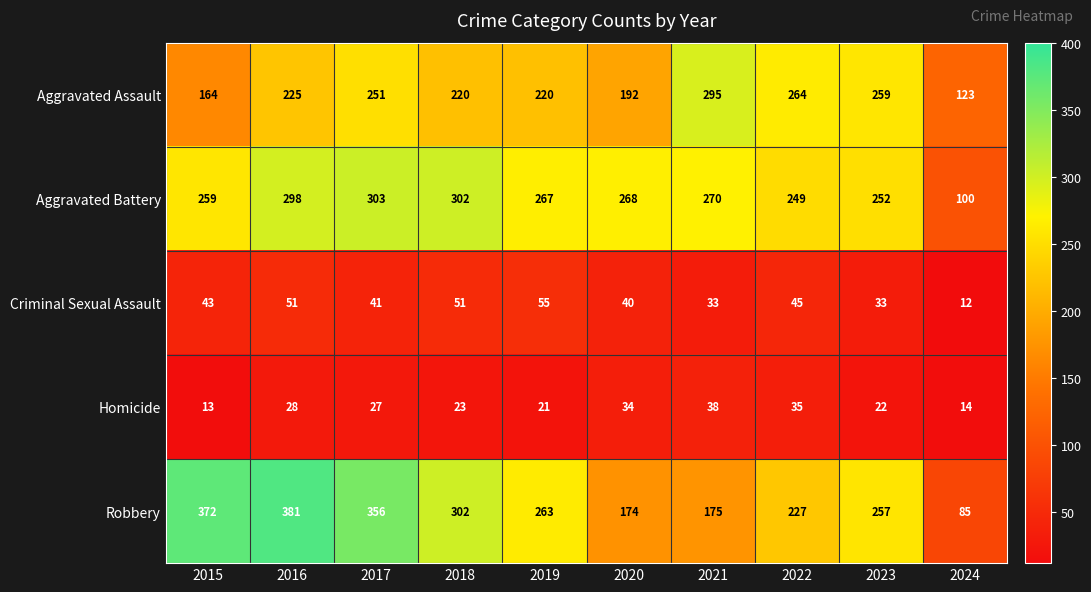

Is the value of Criminal Sexual Assault at 2018 greater than the value of Aggravated Assault at 2017?

No